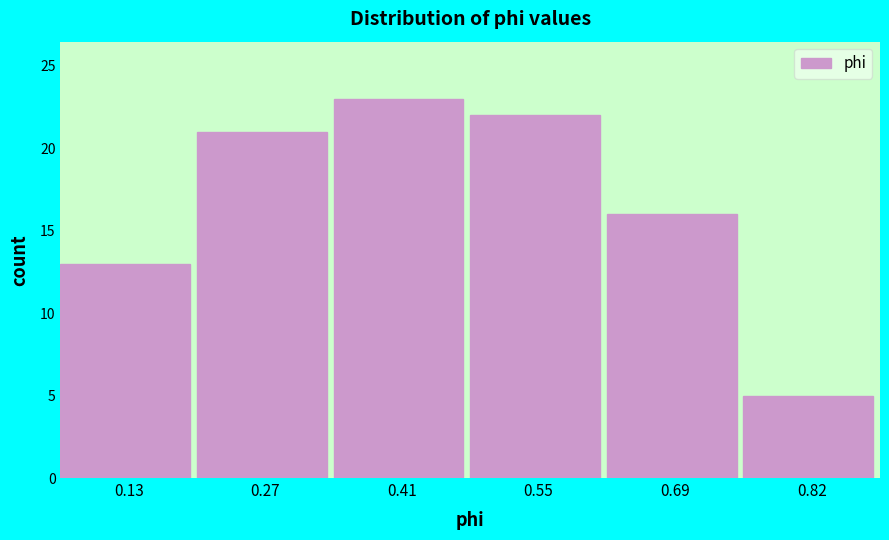

Over which range of the x-axis is the bar tallest?

0.34 to 0.48